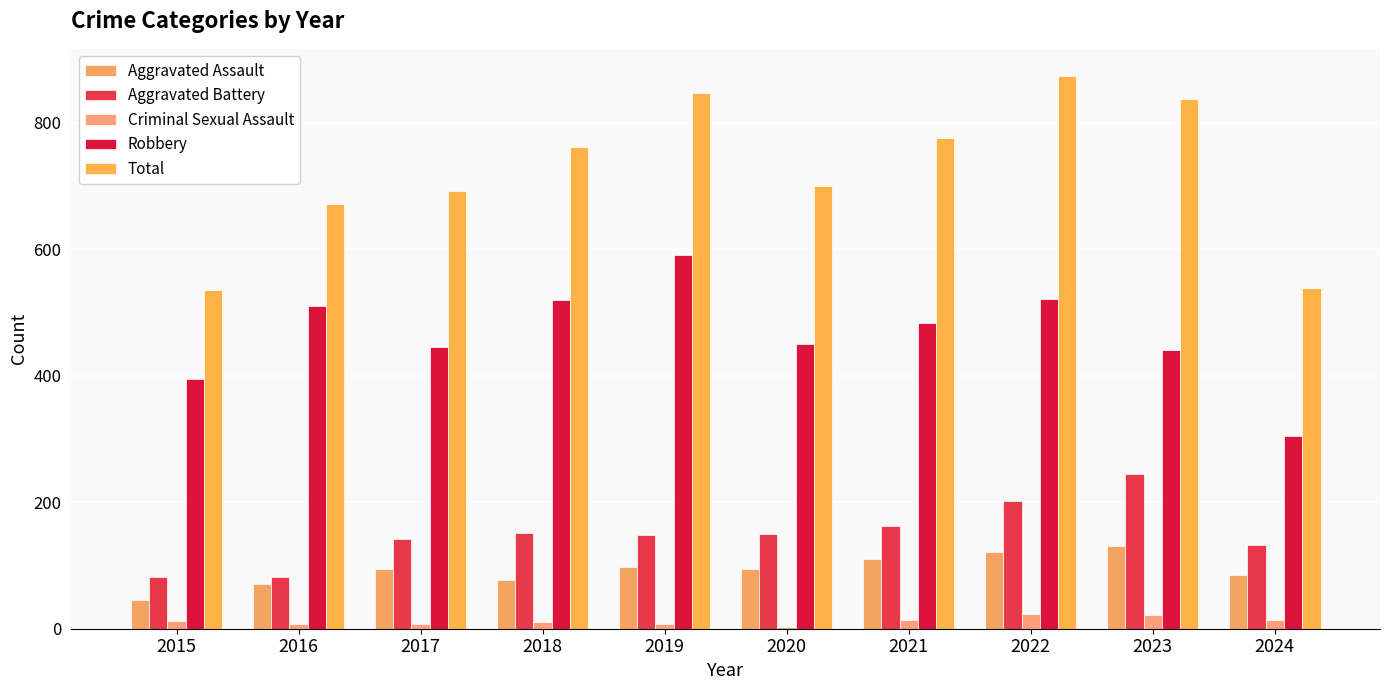

How many bars are there in total?

50